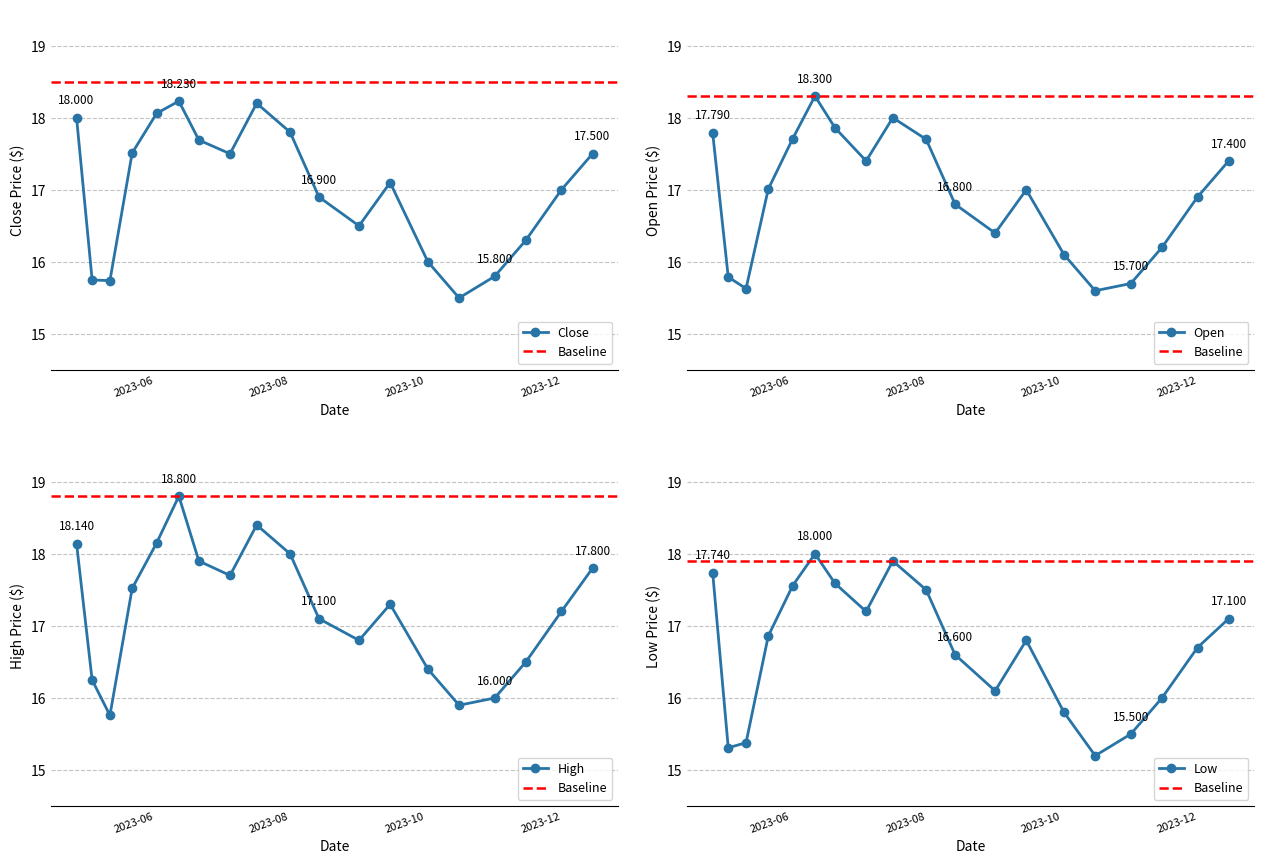

Which series has the largest total across all categories?

High